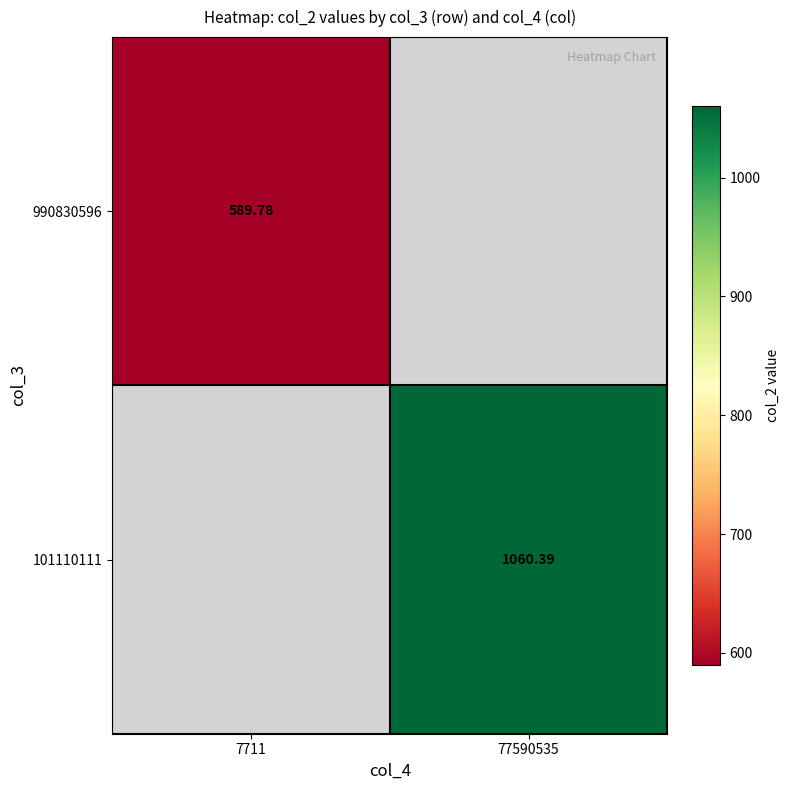

Which series has the largest range (max minus min)?

990830596